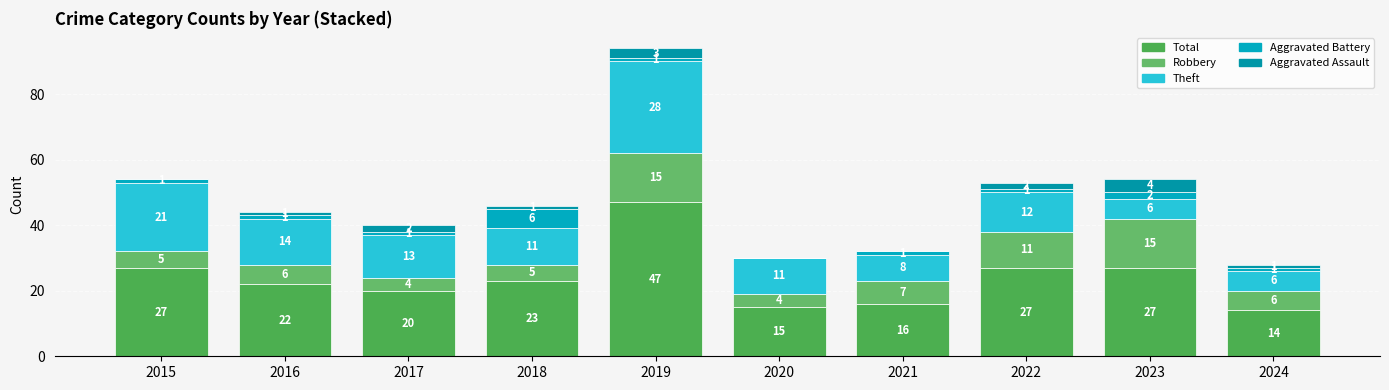

Does the chart contain stacked bars?

Yes